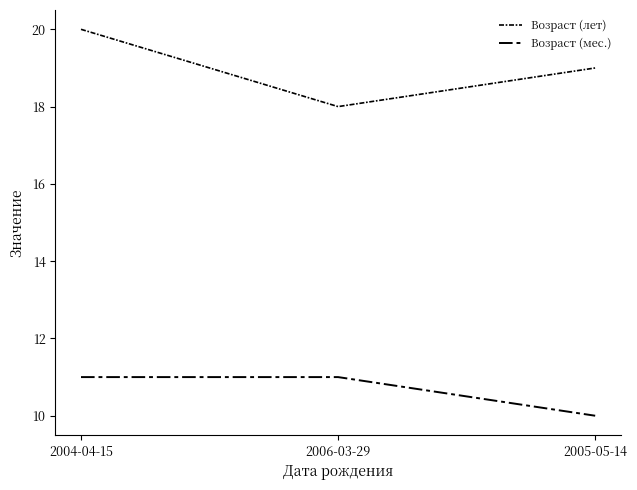

What is the value of the Возраст (лет) point at the 1st from the left?

20